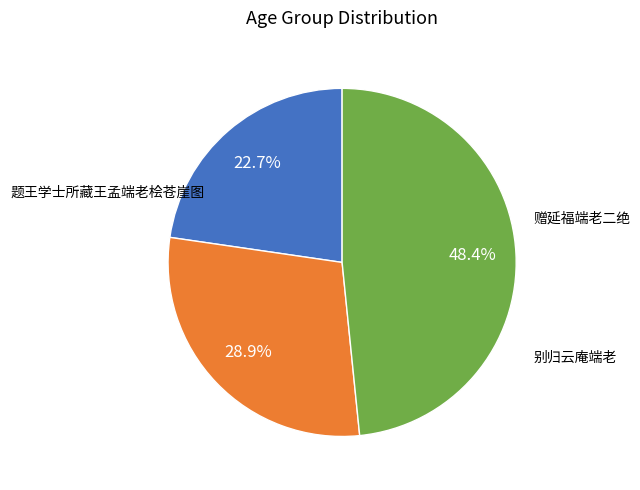

Does any single category account for the majority?

No